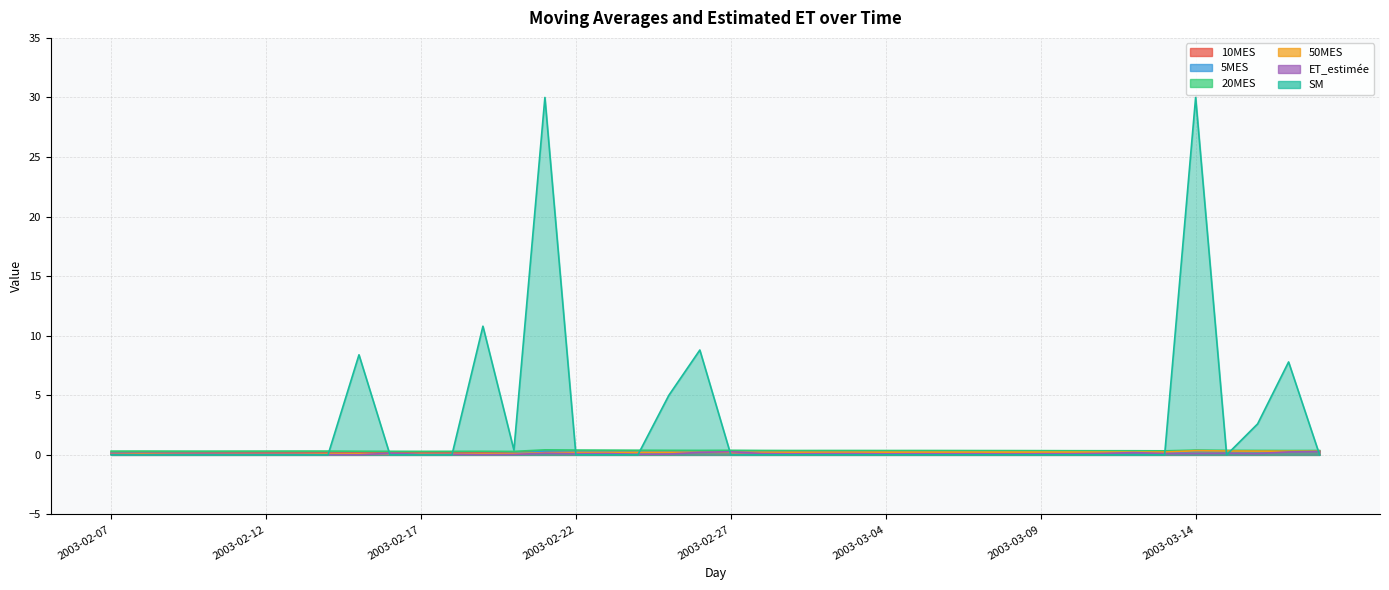

What position from the left is 2003-02-15?

9